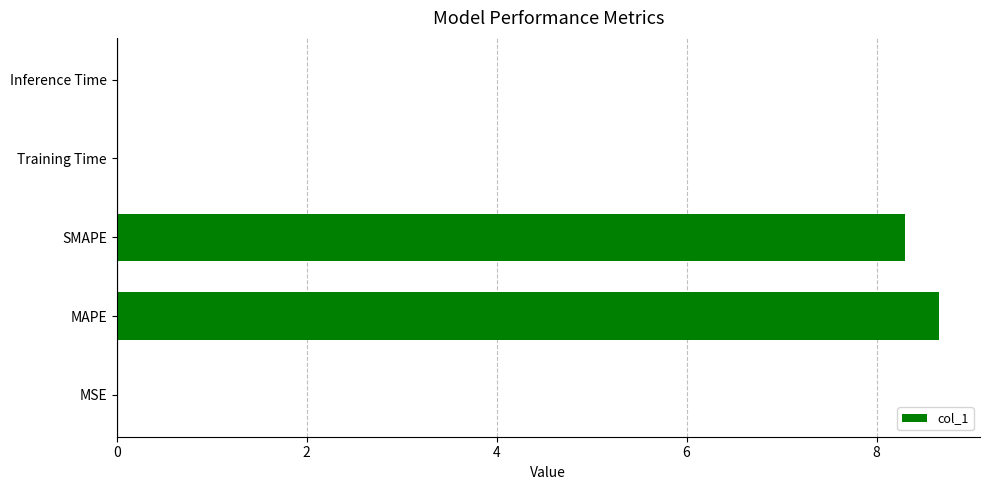

What is the sum of all values?

17.0